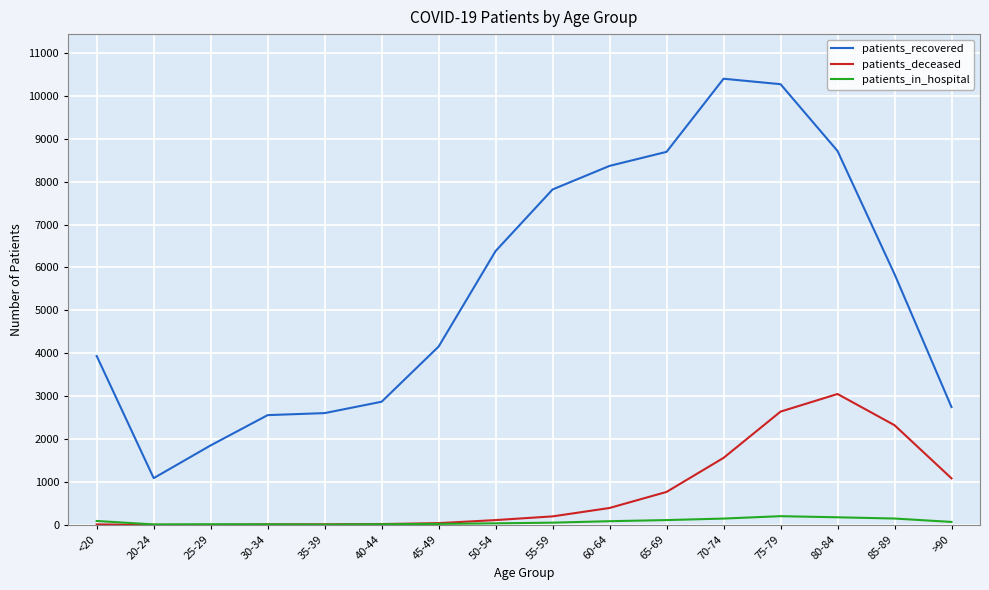

The patients_recovered series shows 8366 at 60-64. True or false?

True